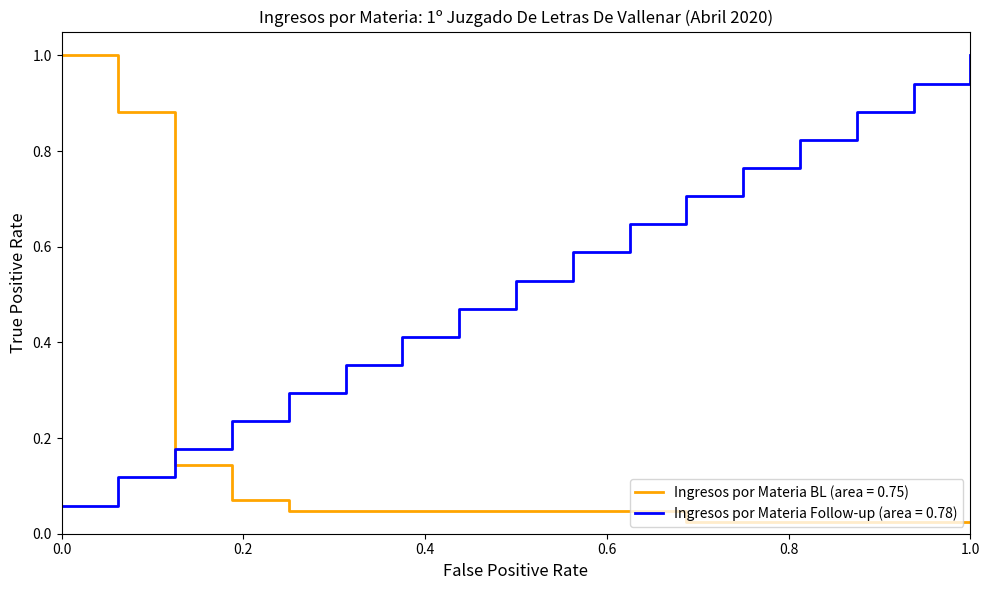

Rank the series by their average value, from highest to lowest.

Ingresos por Materia Follow-up (area = 0.78), Ingresos por Materia BL (area = 0.75)